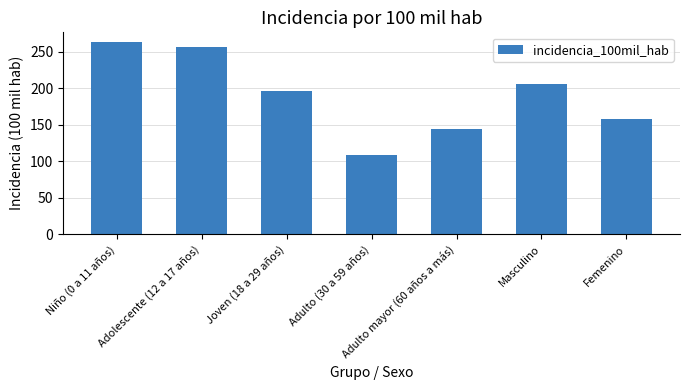

What is the change in value from Adulto (30 a 59 años) to Masculino?

+97.6